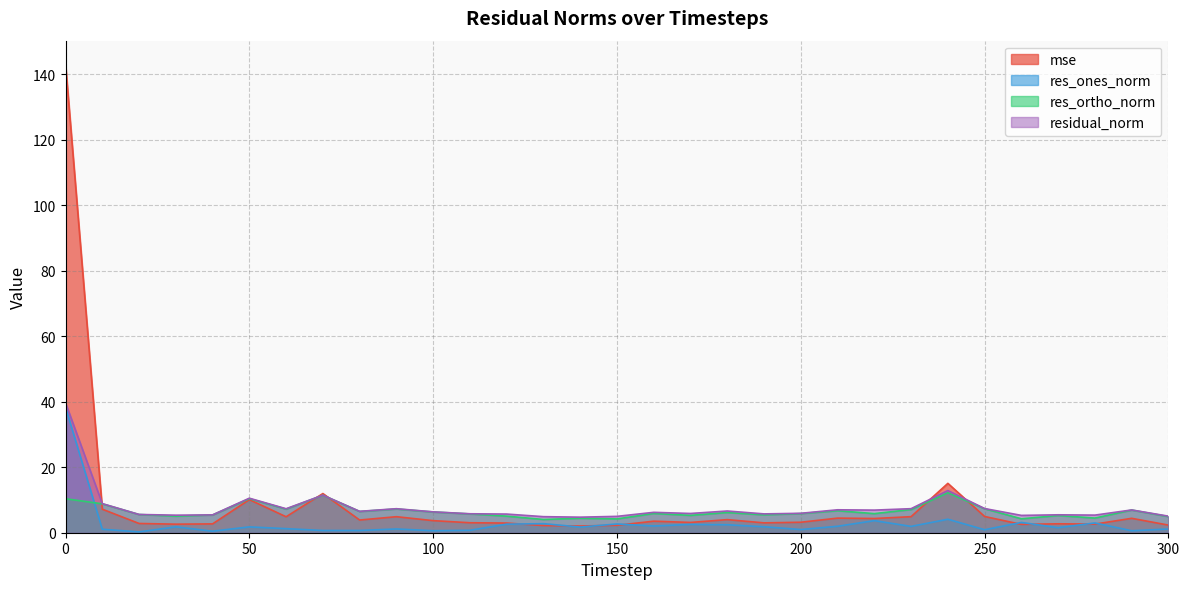

Rank the series at 160 from lowest to highest value.

res_ones_norm, mse, res_ortho_norm, residual_norm